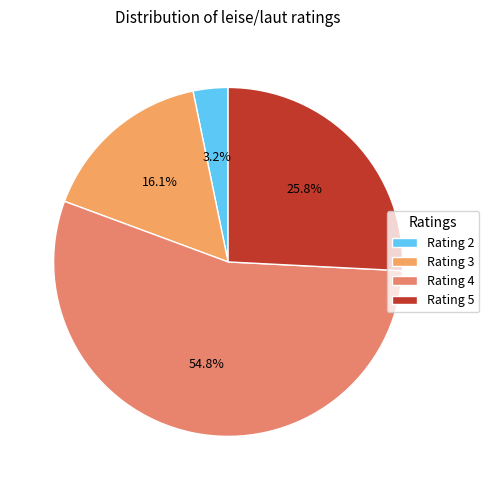

Count the number of slices in the pie.

4